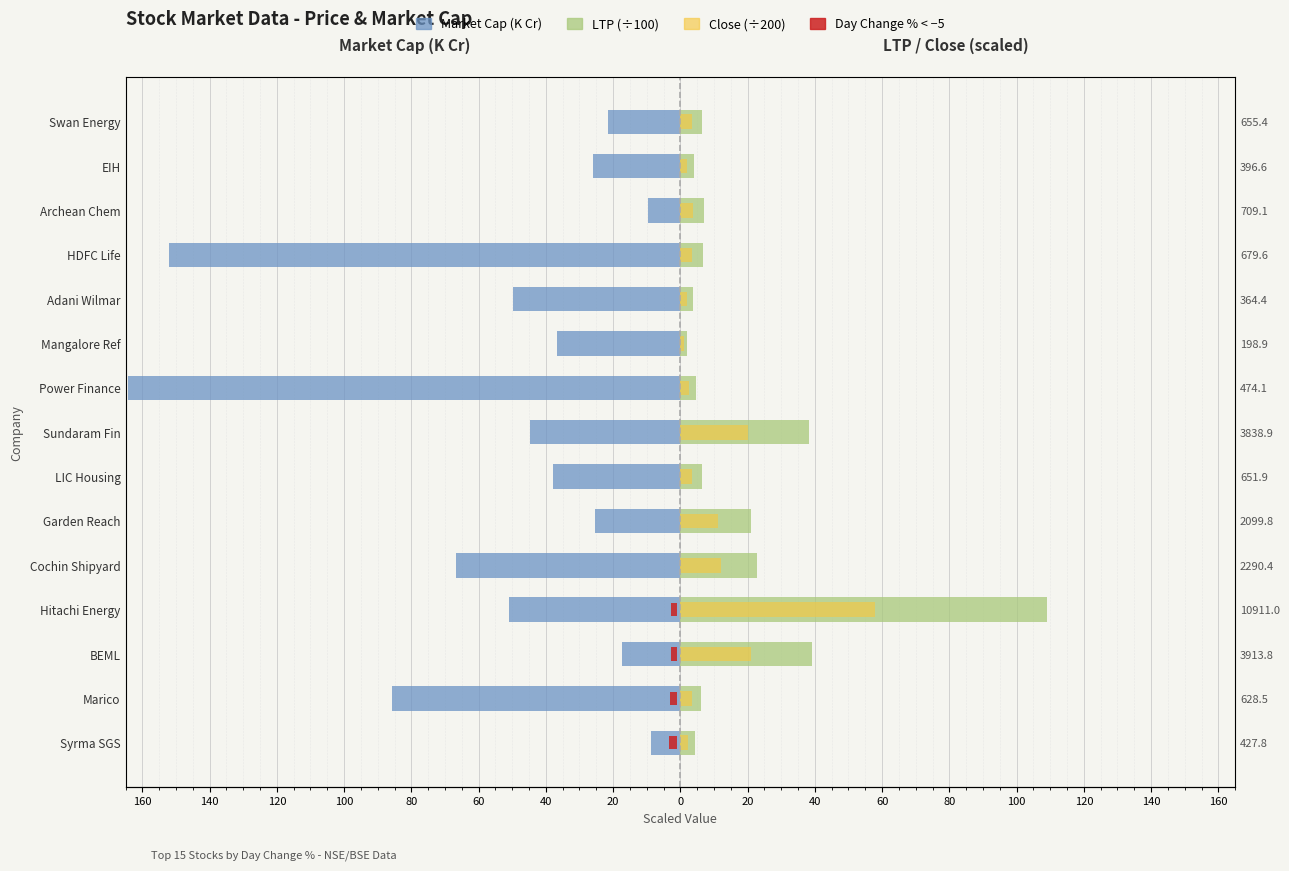

At LIC Housing, list the series in order from largest to smallest.

LTP (x100), Close (x200), Market Cap (K Cr)